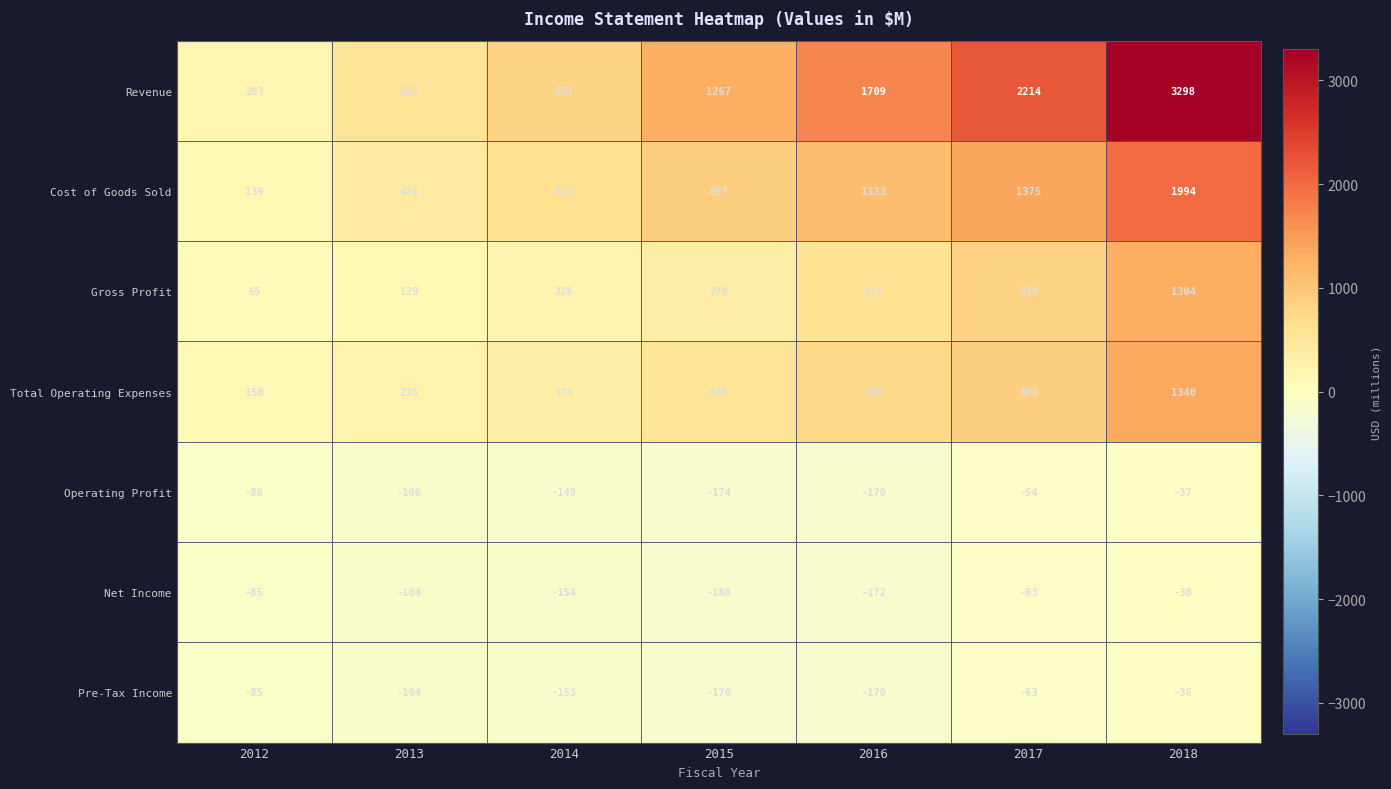

Count the Cost of Goods Sold values in the range 424 to 1375.

5